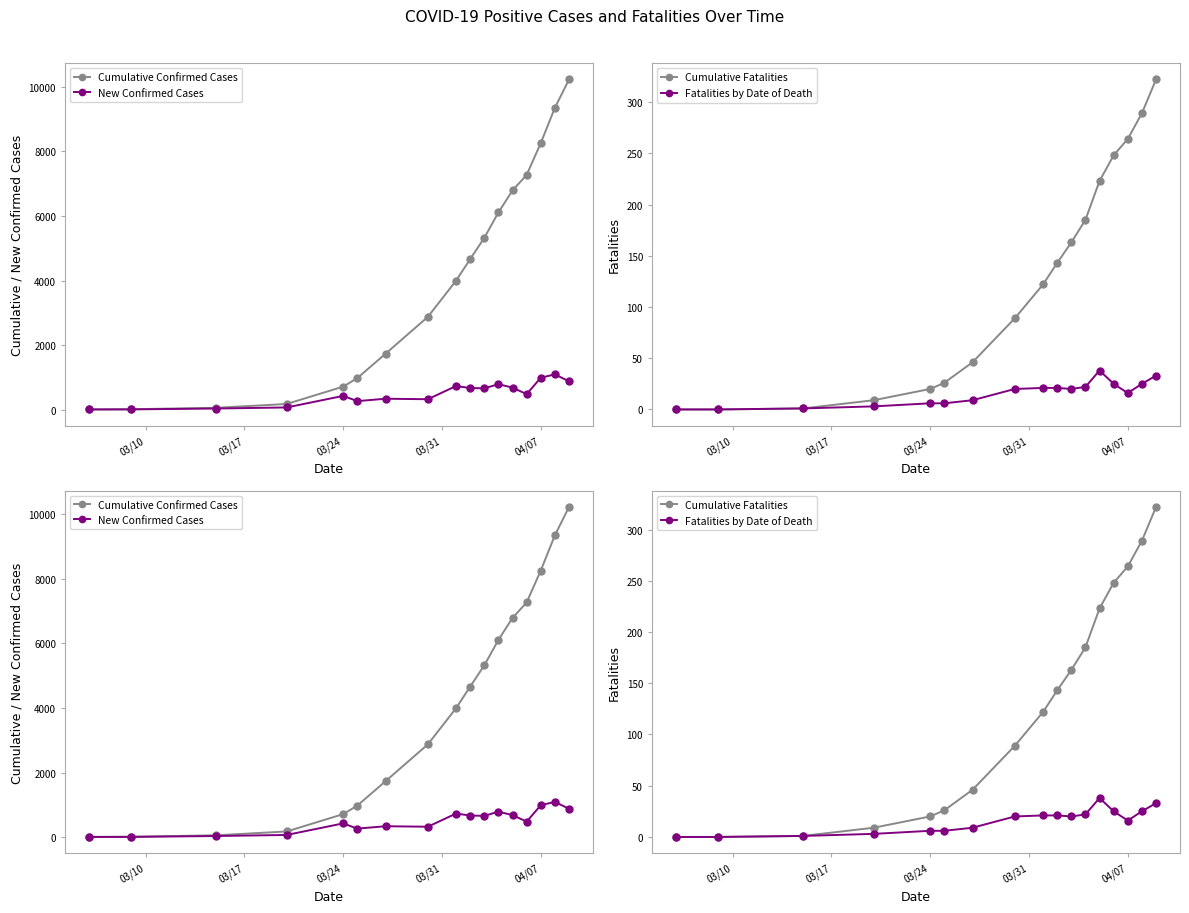

What is the sum of all Cumulative Fatalities values?

2150